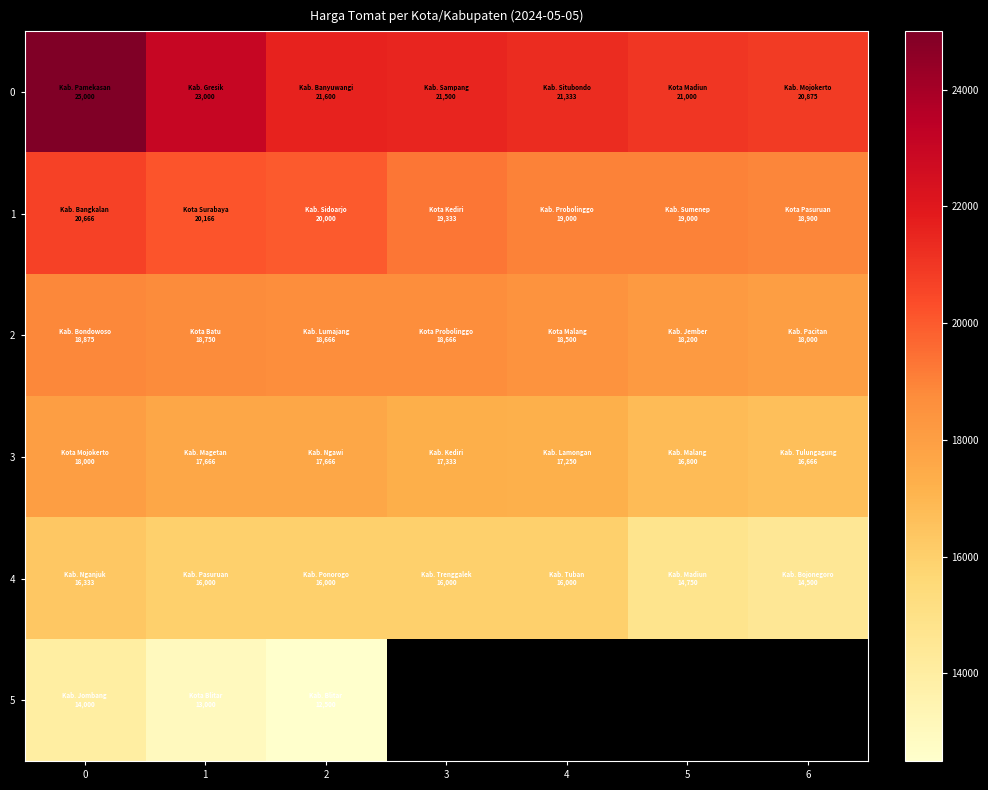

Rank the categories by 5 value from highest to lowest.

0, 1, 2, 3, 4, 5, 6